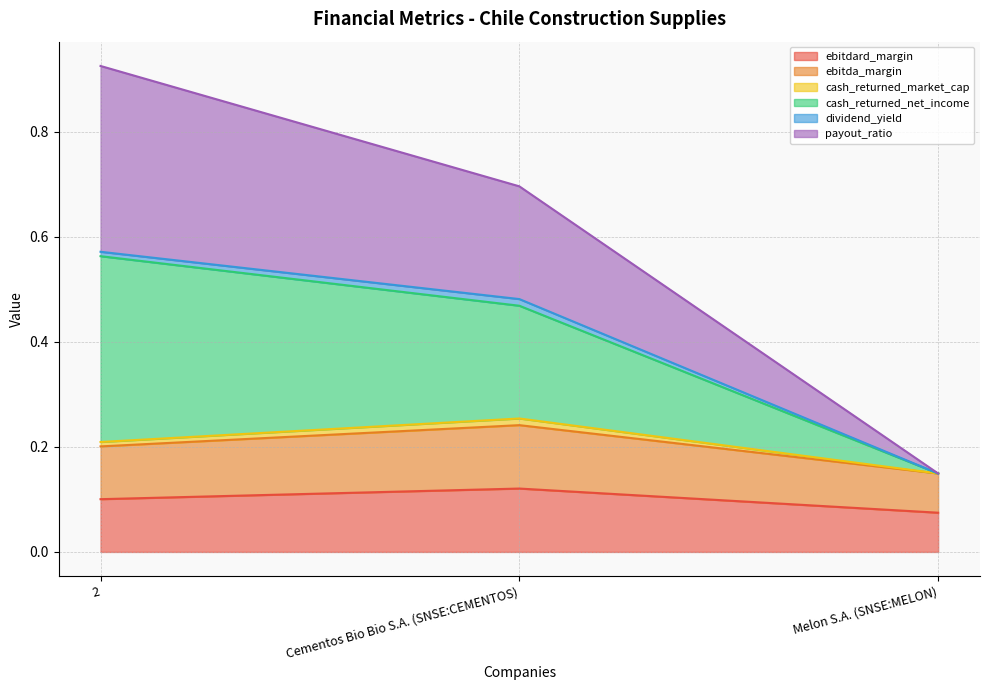

The ebitda_margin series shows 0.4 at Cementos Bio Bio S.A. (SNSE:CEMENTOS). True or false?

False